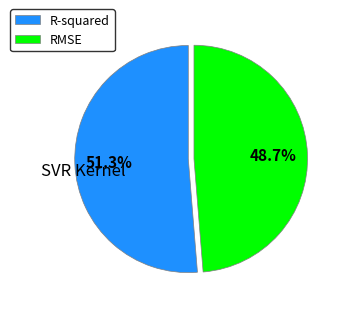

Is there any slice that represents more than half of the pie?

Yes